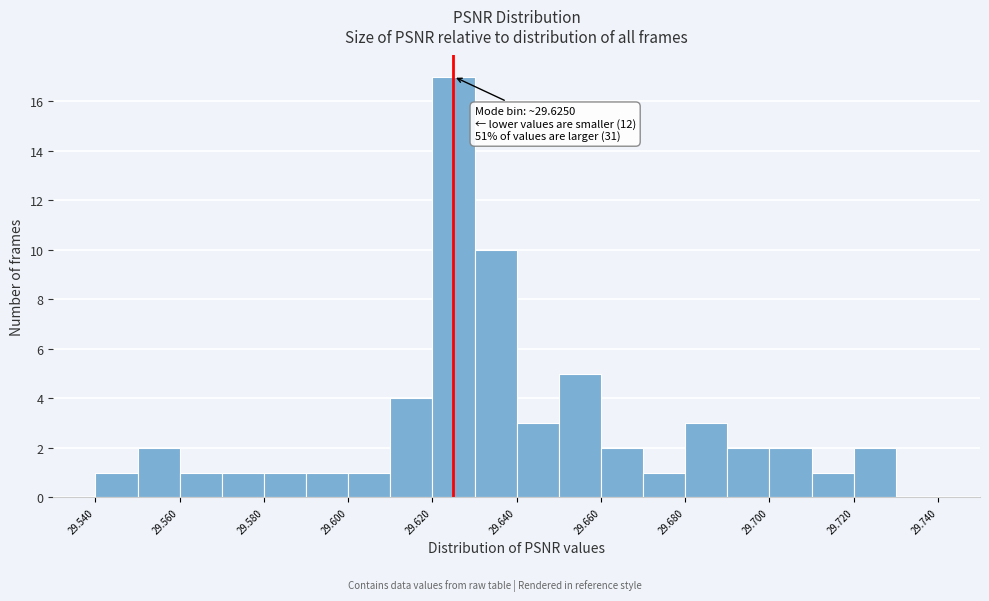

Which range on the x-axis has the tallest bar?

29.62 to 29.63